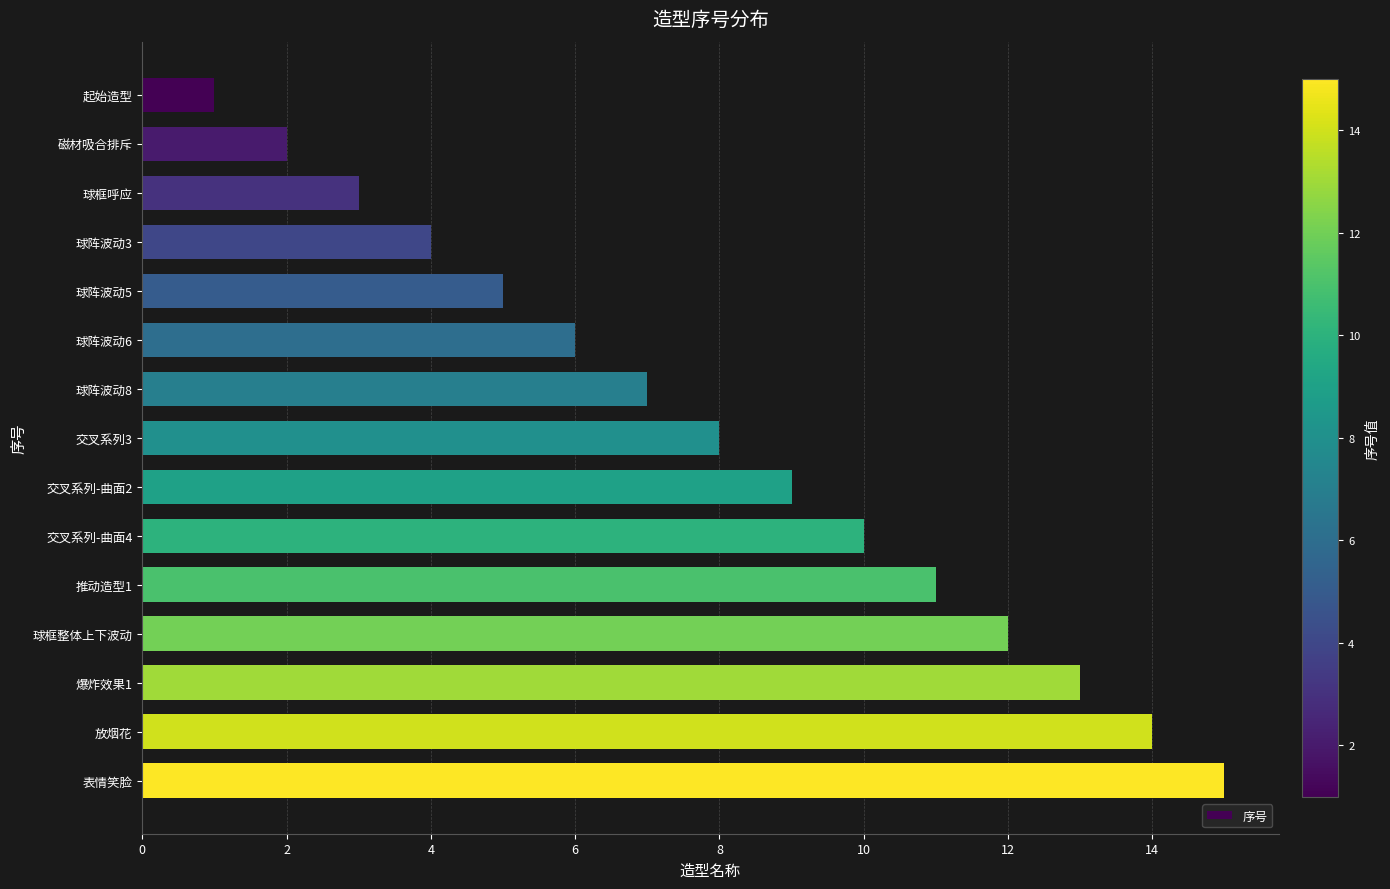

Rank the categories by value from lowest to highest.

起始造型, 磁材吸合排斥, 球框呼应, 球阵波动3, 球阵波动5, 球阵波动6, 球阵波动8, 交叉系列3, 交叉系列-曲面2, 交叉系列-曲面4, 推动造型1, 球框整体上下波动, 爆炸效果1, 放烟花, 表情笑脸